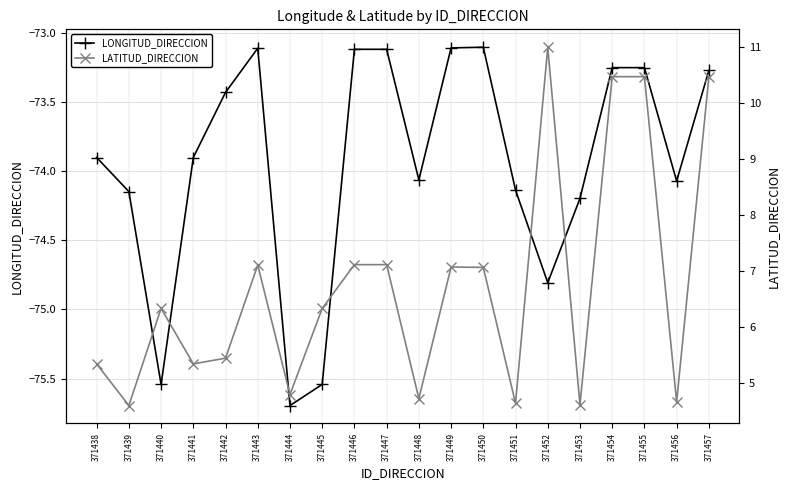

At which category does LONGITUD_DIRECCION reach its first local peak?

371443